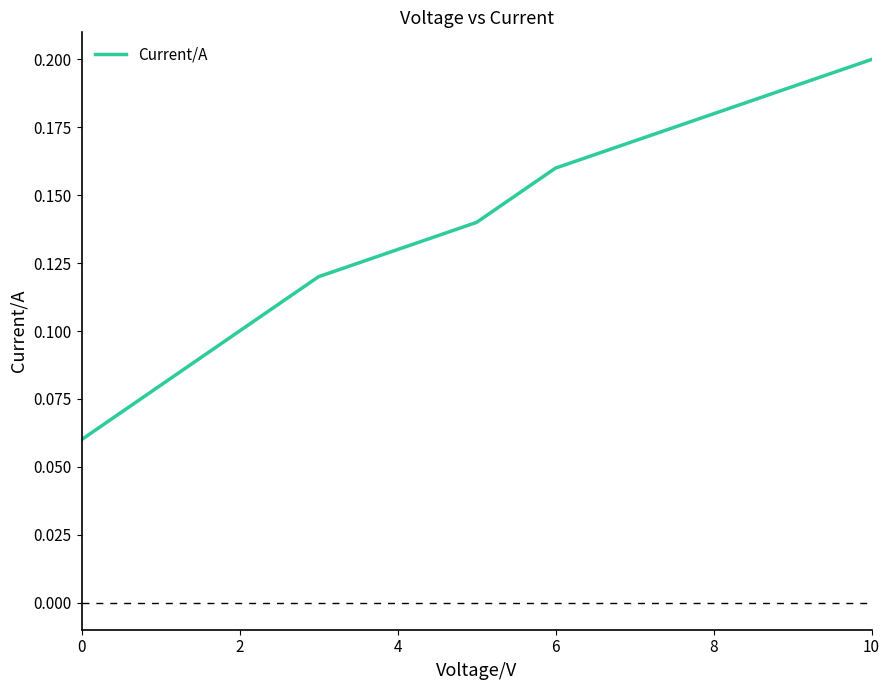

How many values are between 0 and 1?

11